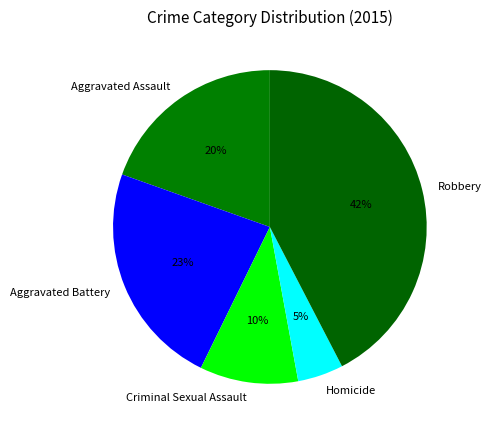

To the nearest percent, what is the combined percentage of Aggravated Assault and Criminal Sexual Assault?

30%